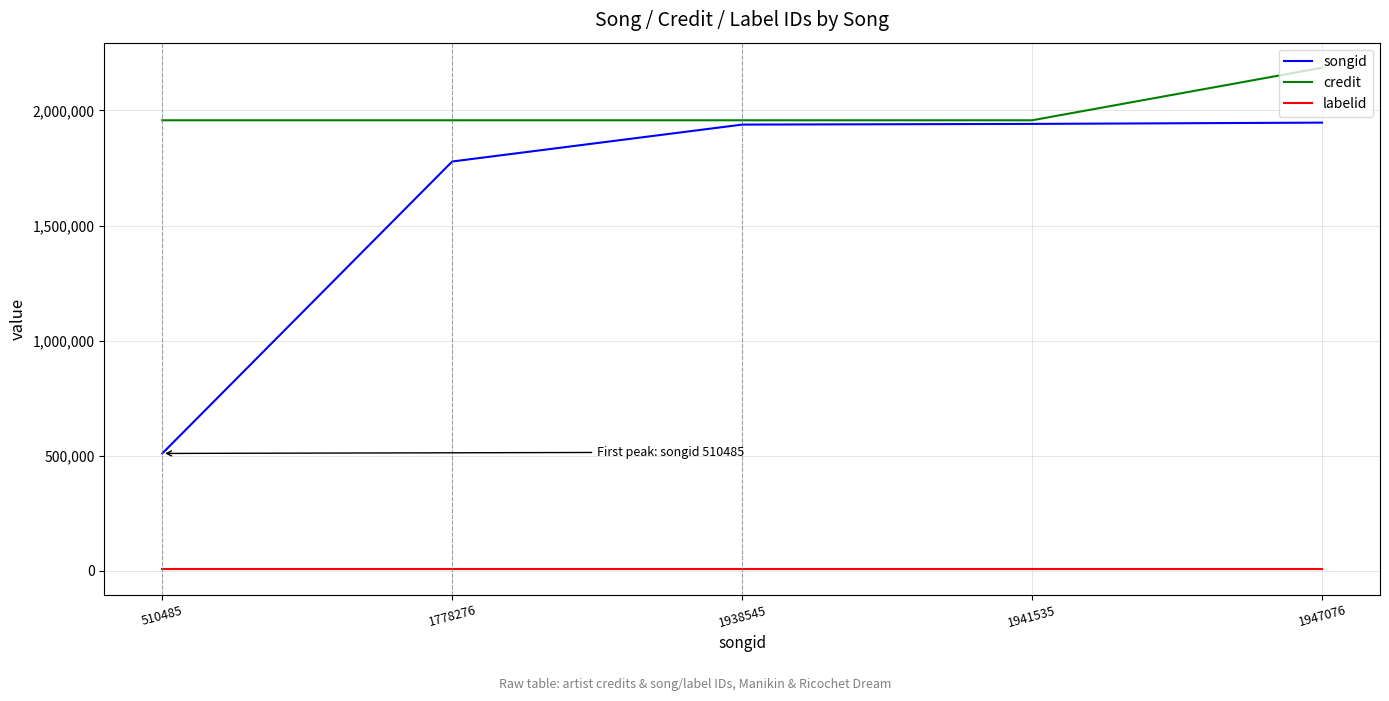

Which series has the largest range (max minus min)?

songid